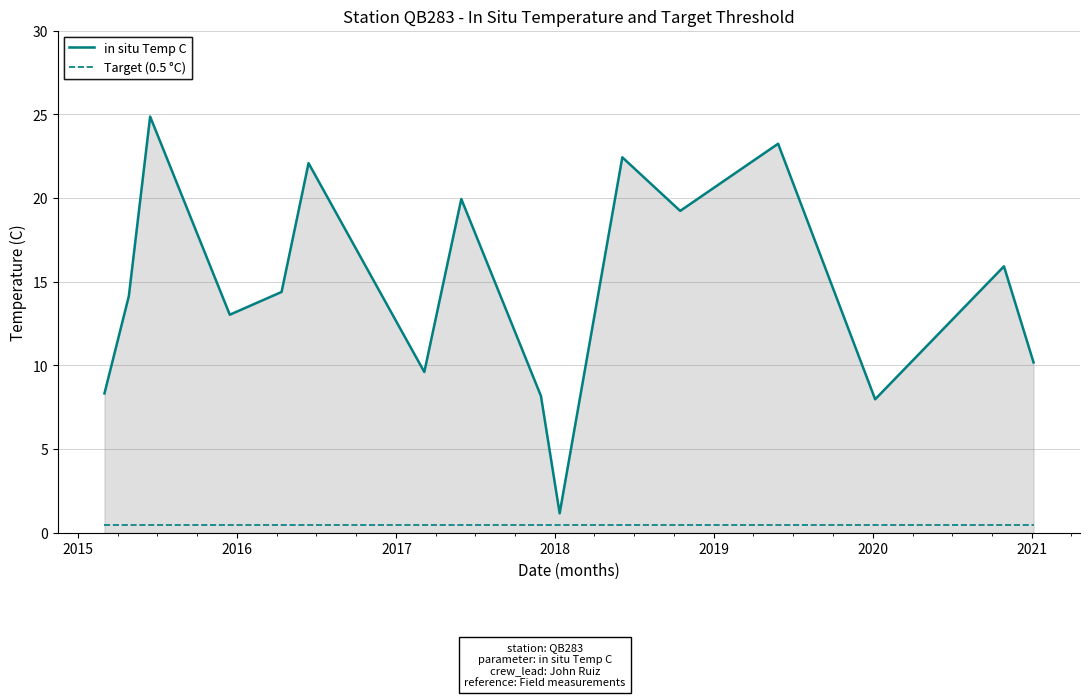

What is the maximum value shown in the chart?

24.9